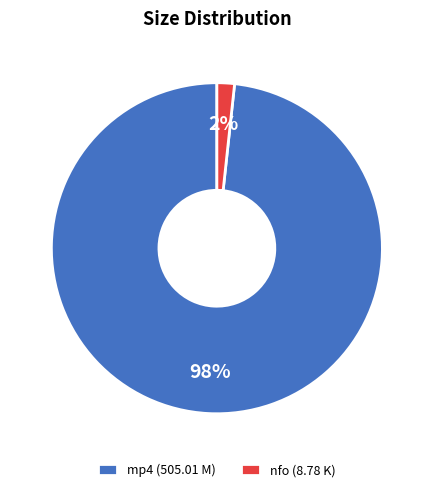

The nfo (8.78 K) slice represents 2% of the pie. True or false?

True